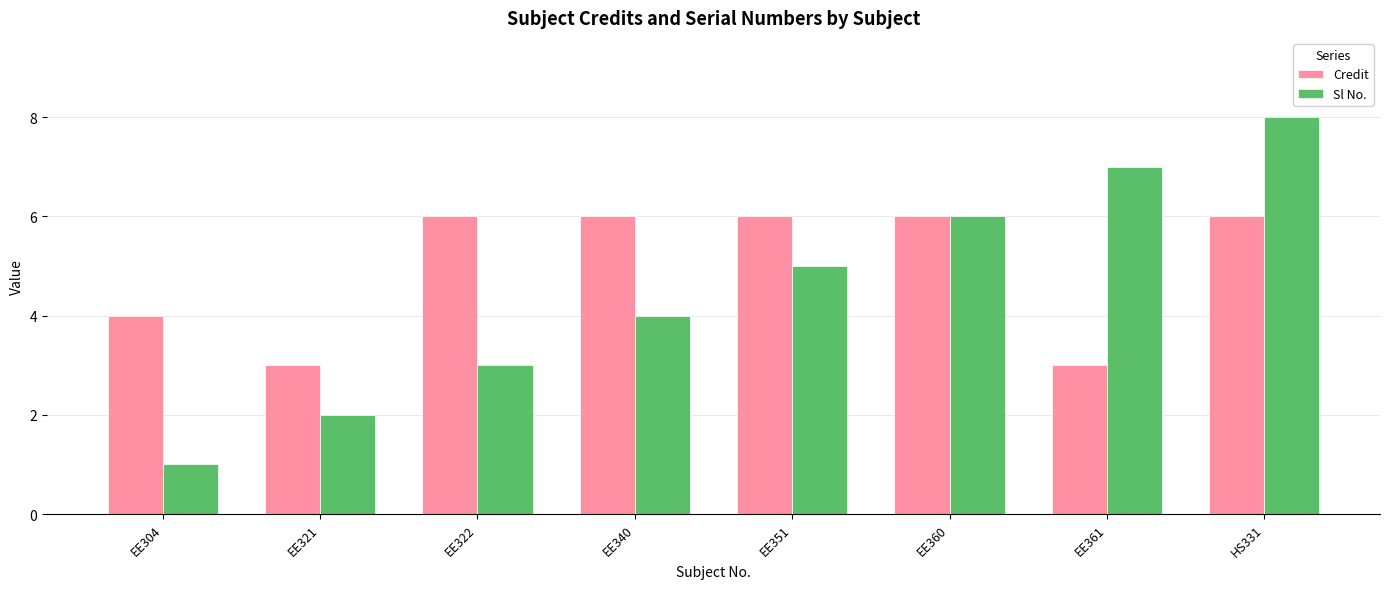

What is the value of the Credit bar at the 1st from the left?

4